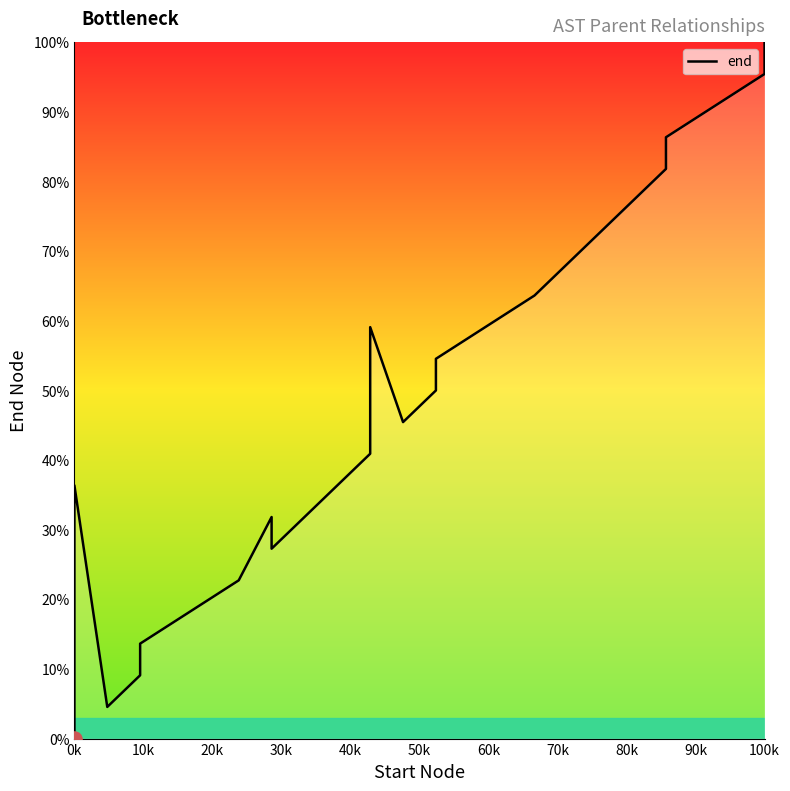

What is the change in value from 60k to 100k?

+36.4